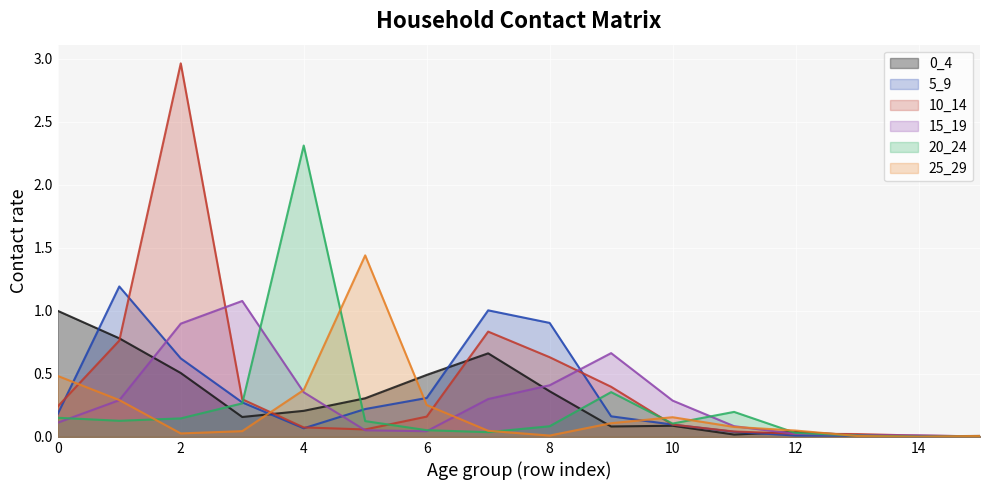

Which category has the highest value across all series?

2